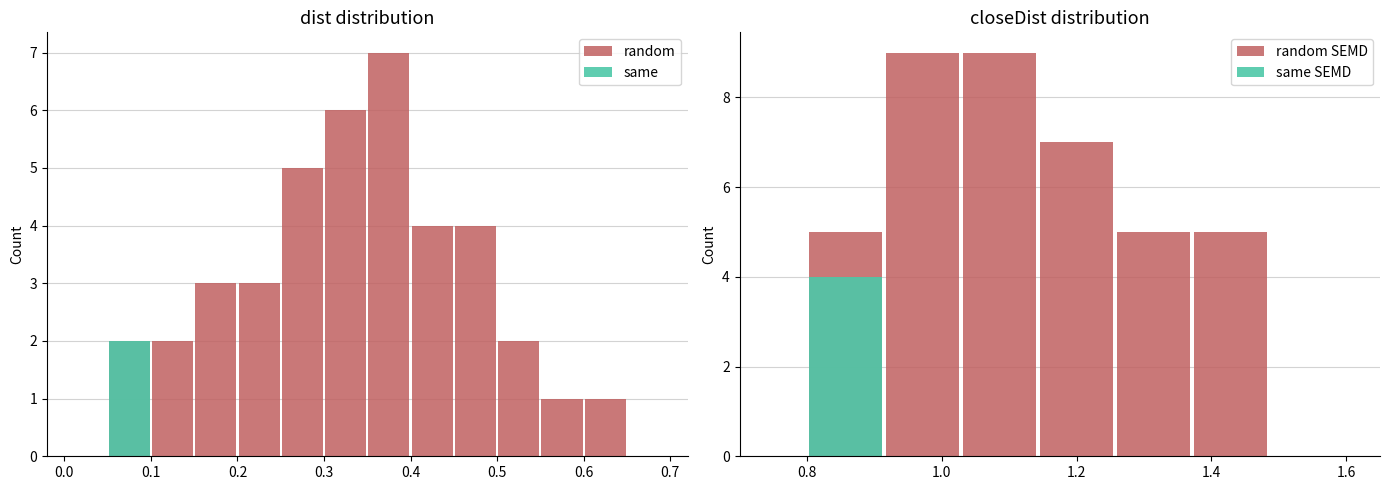

The value of same SEMD at 1.0 is 0. True or false?

True